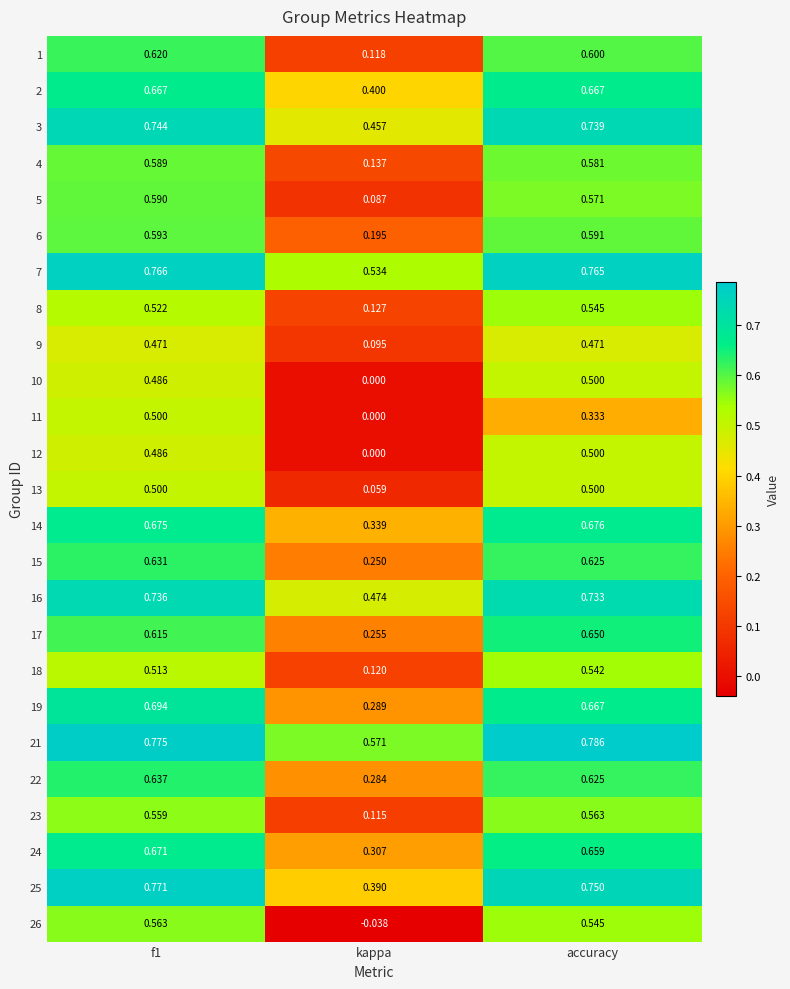

Where is 7 nearest to the value 0?

kappa